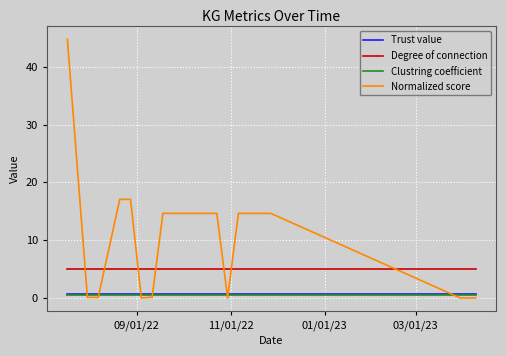

What is the highest value of the Degree of connection series?

5.0